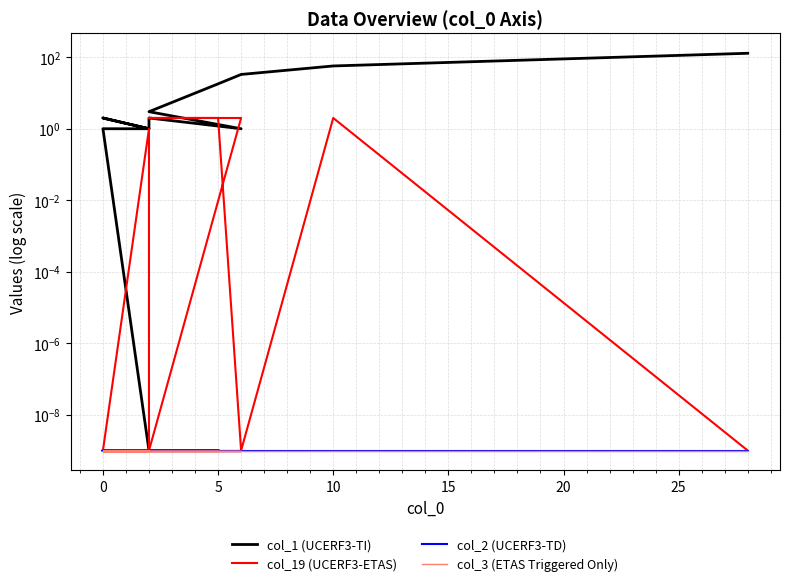

What is the total value across all series at 20?

3.0